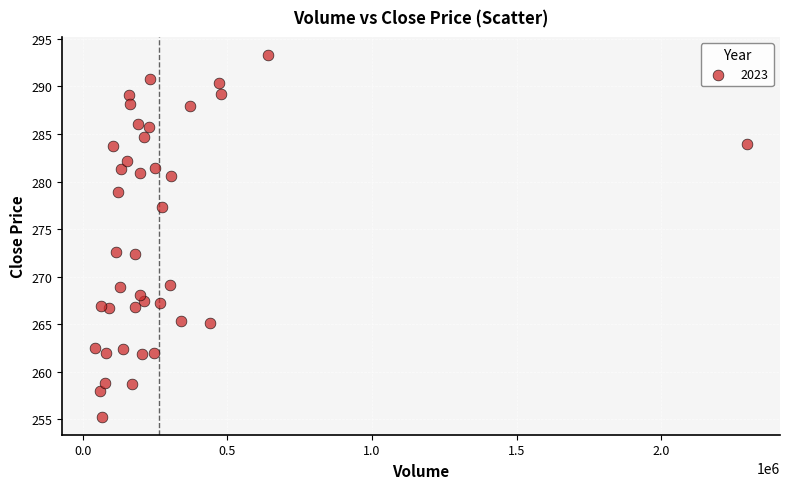

What is the range of Y values (max minus min)?

38.0